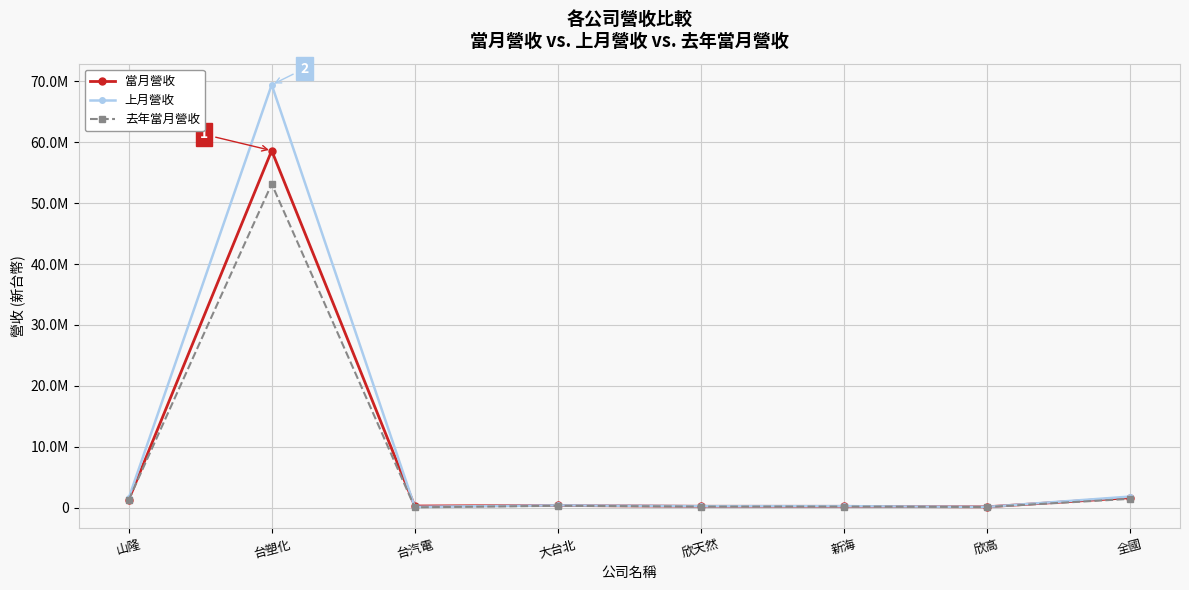

What is the lowest value of the 當月營收 series?

135797